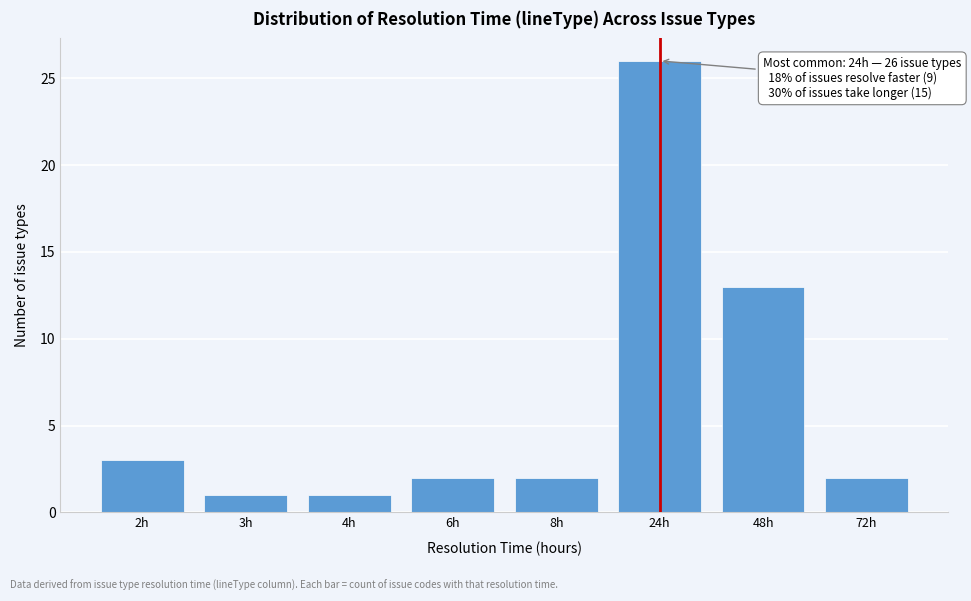

Reading left to right, list all the values displayed in this chart.

3	1	1	2	2	26	13	2